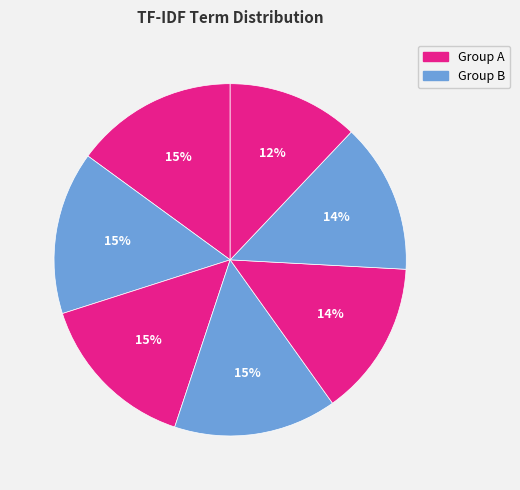

How many segments does this pie chart have?

7